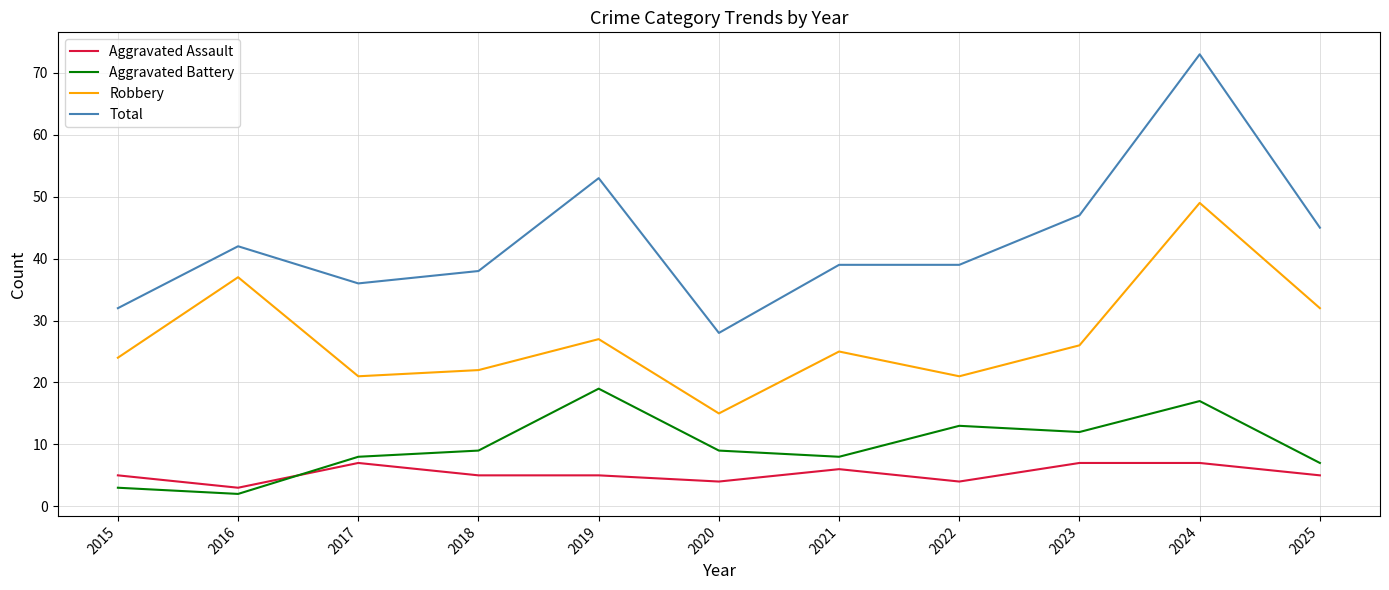

At which category is the sum across all series the highest?

2024